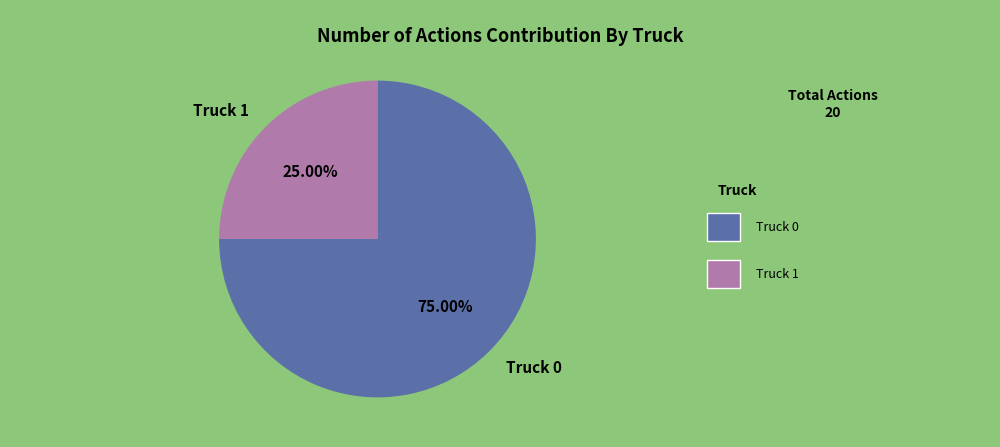

To the nearest percent, what portion does Truck 0 represent?

75%